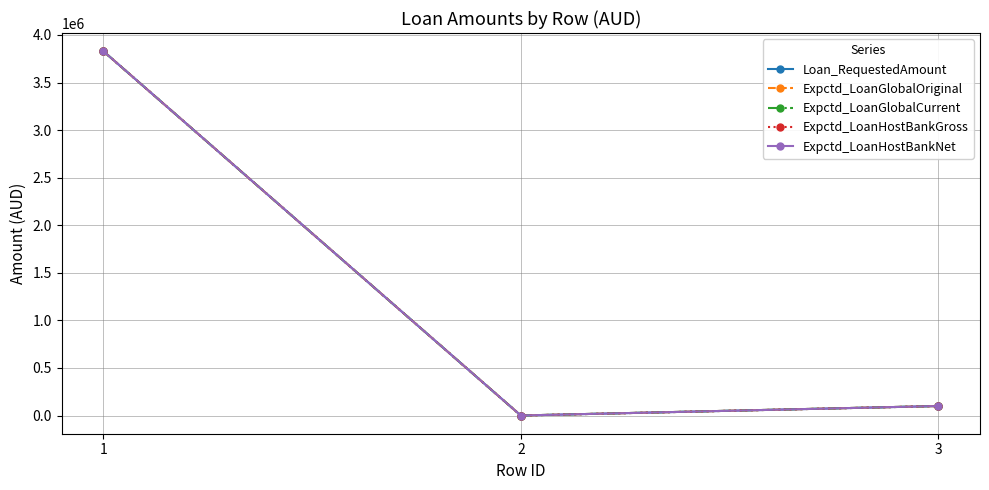

Is it true that Expctd_LoanGlobalOriginal equals 323.8 at 2?

True